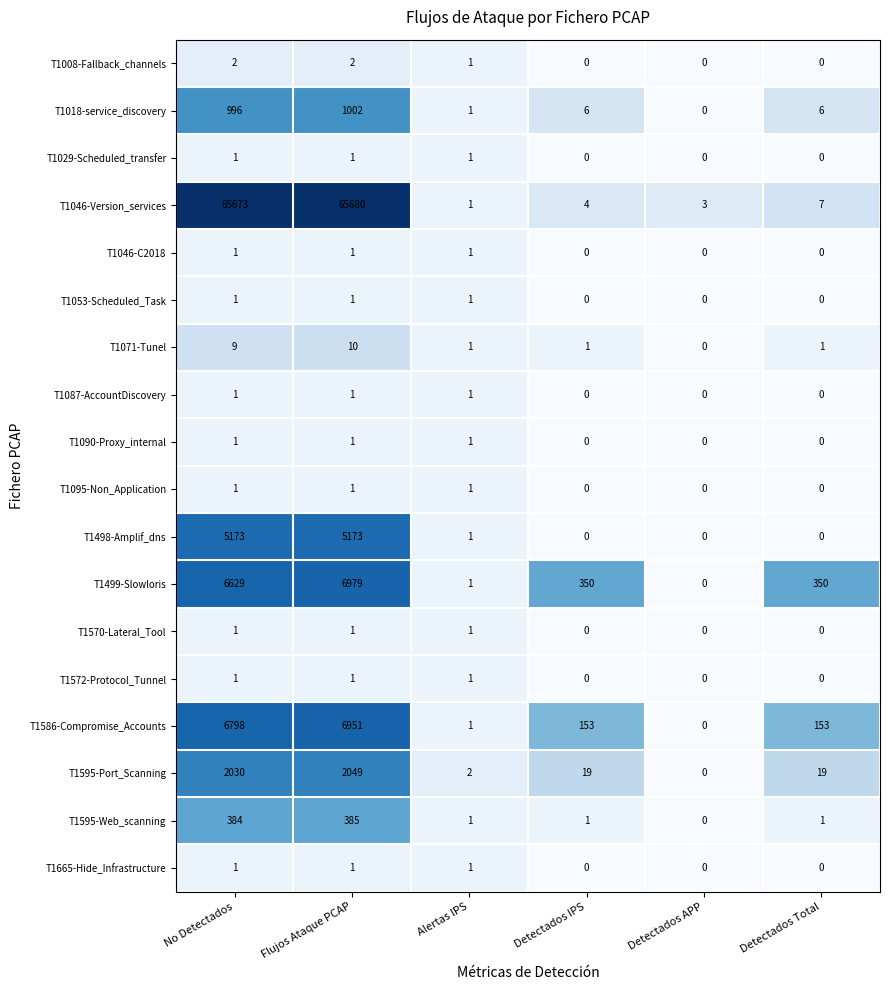

Is it true that T1499-Slowloris equals 350 at Detectados Total?

True